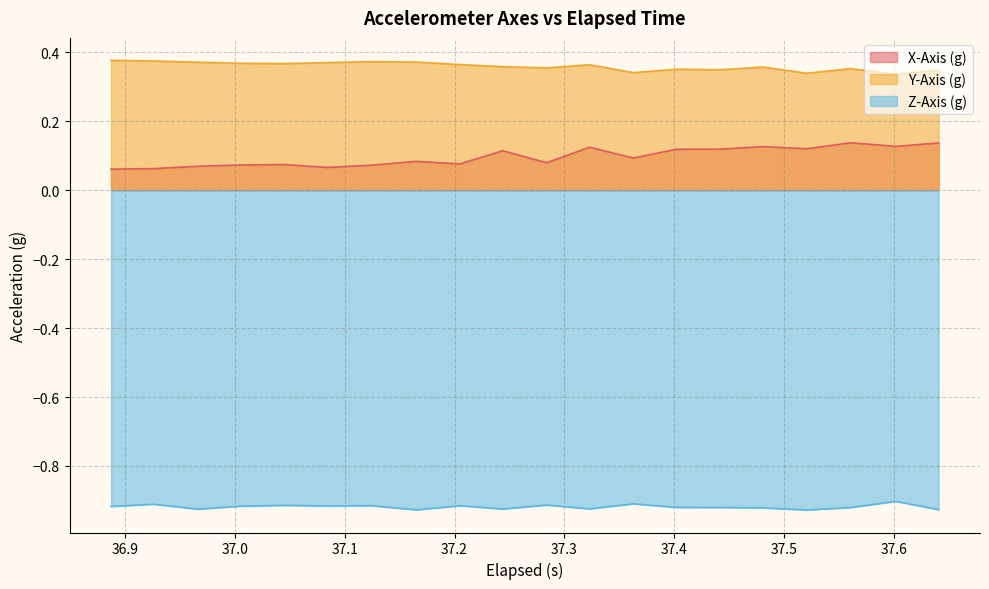

What is the smallest value displayed?

-0.9